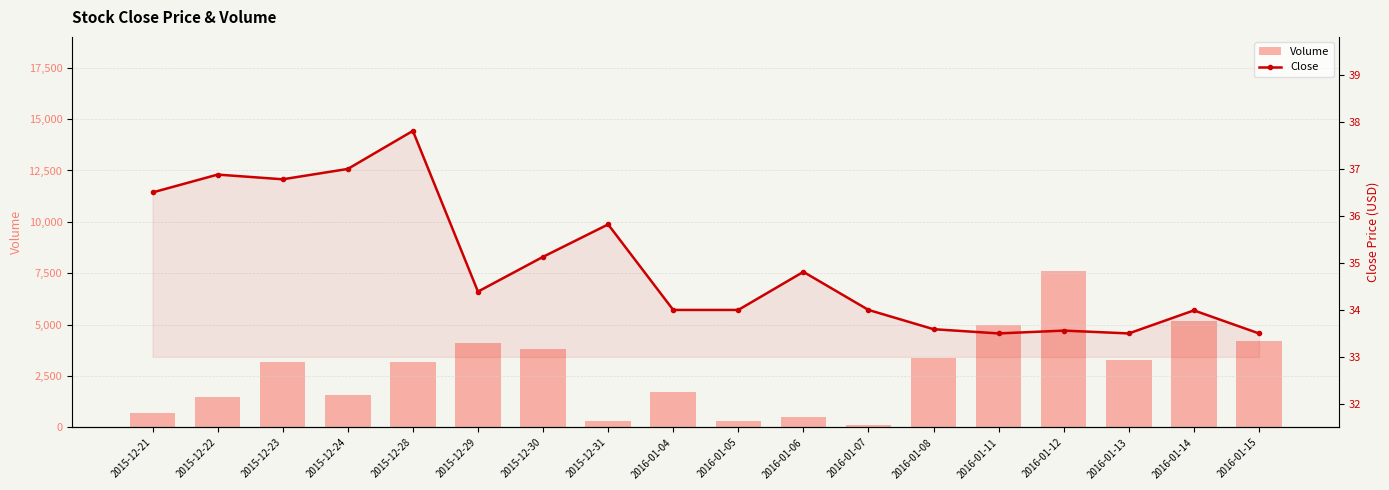

What is the difference between the Volume values at 2016-01-15 and 2016-01-11?

800.0